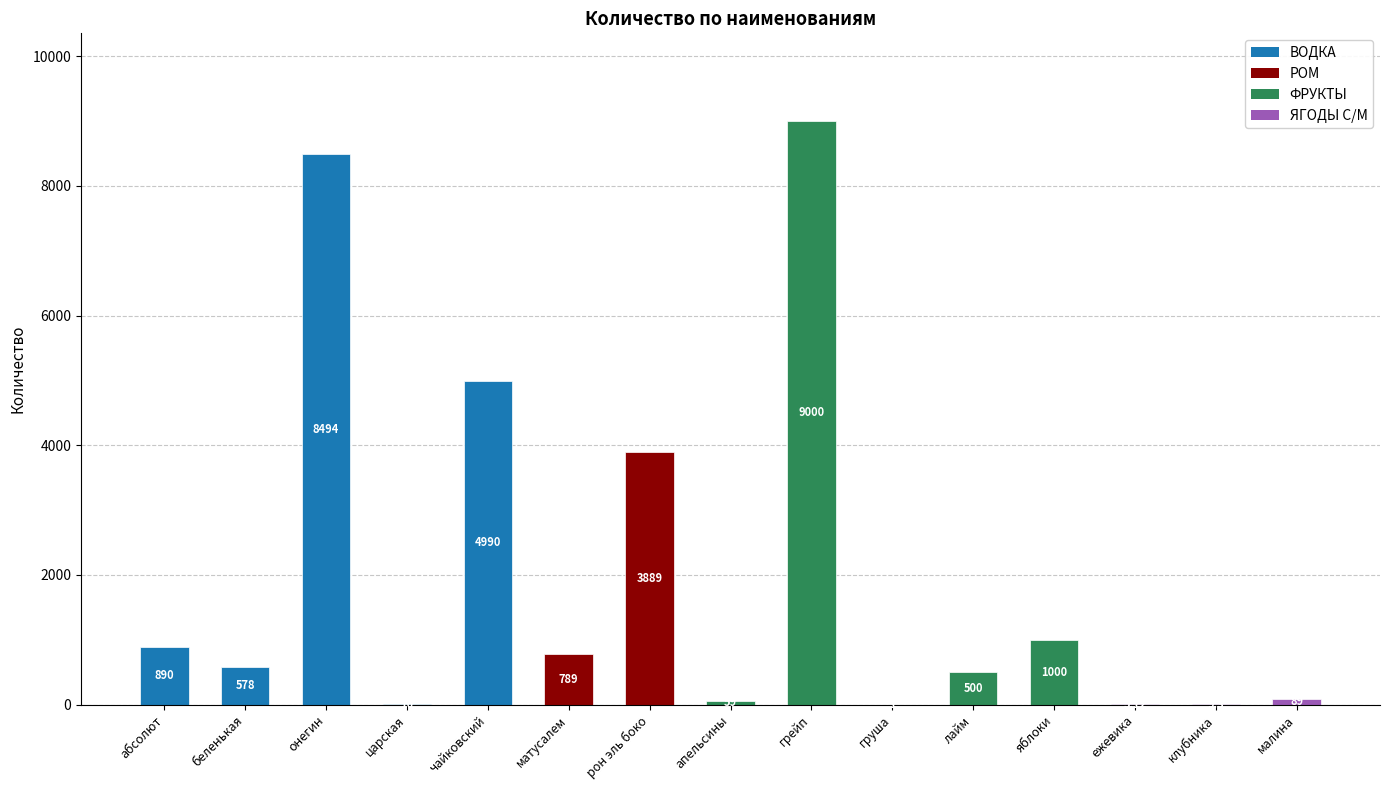

Which category has the highest value across all series?

грейп